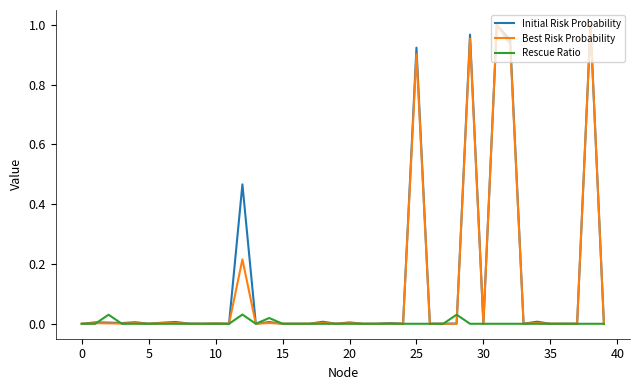

What are all the series names shown in the legend?

Initial Risk Probability, Best Risk Probability, Rescue Ratio